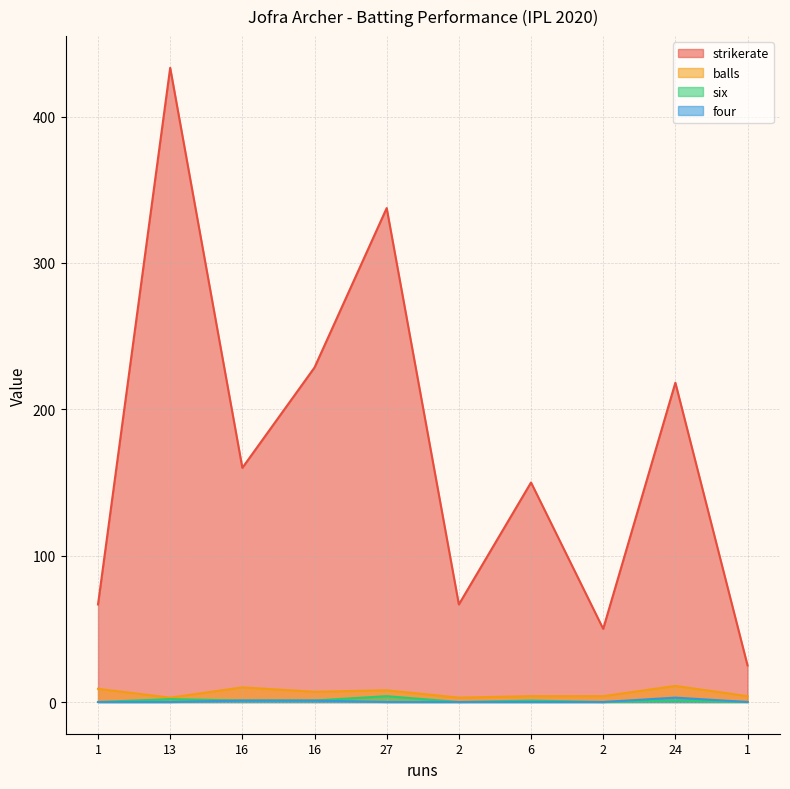

Which series changed the most between 2 and 24?

strikerate